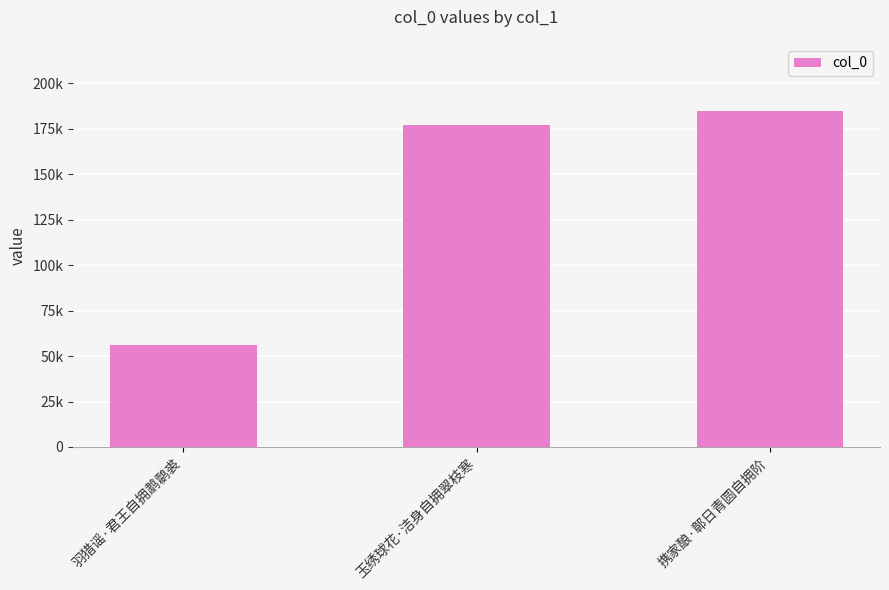

Does the chart contain any negative values?

No